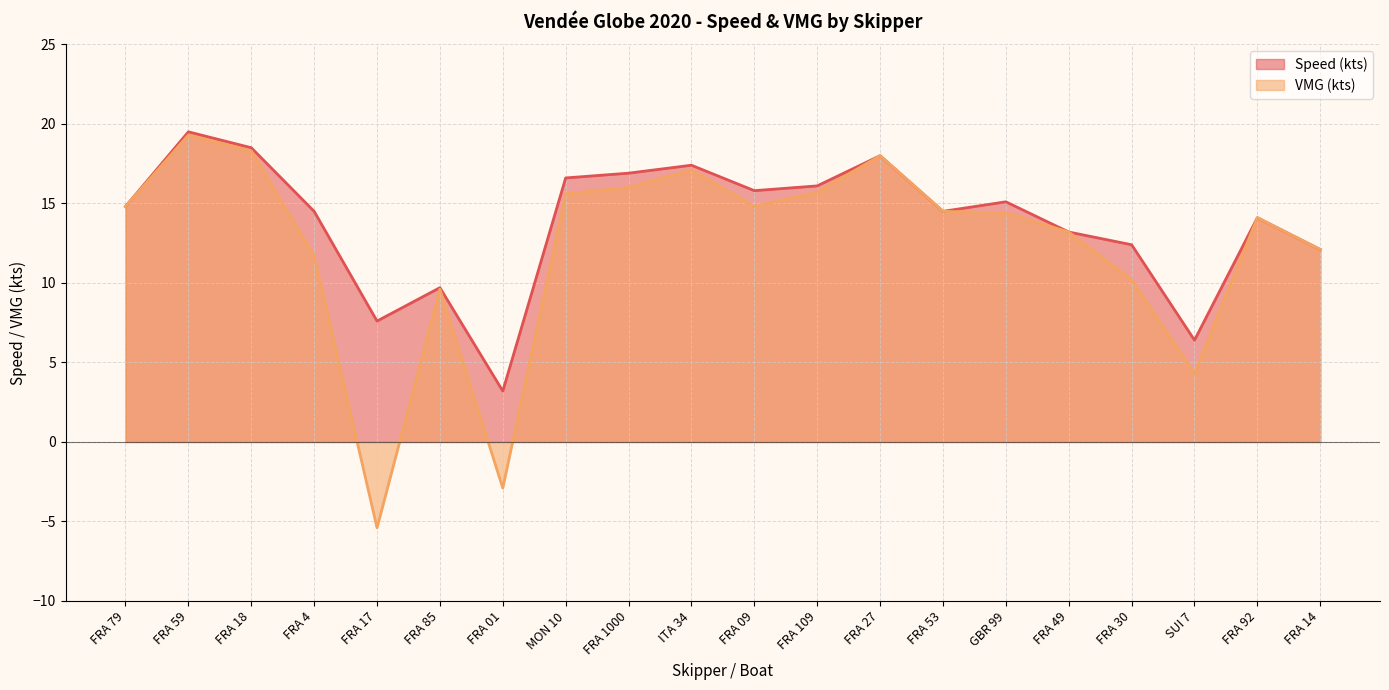

Which series has the largest total across all categories?

Speed (kts)